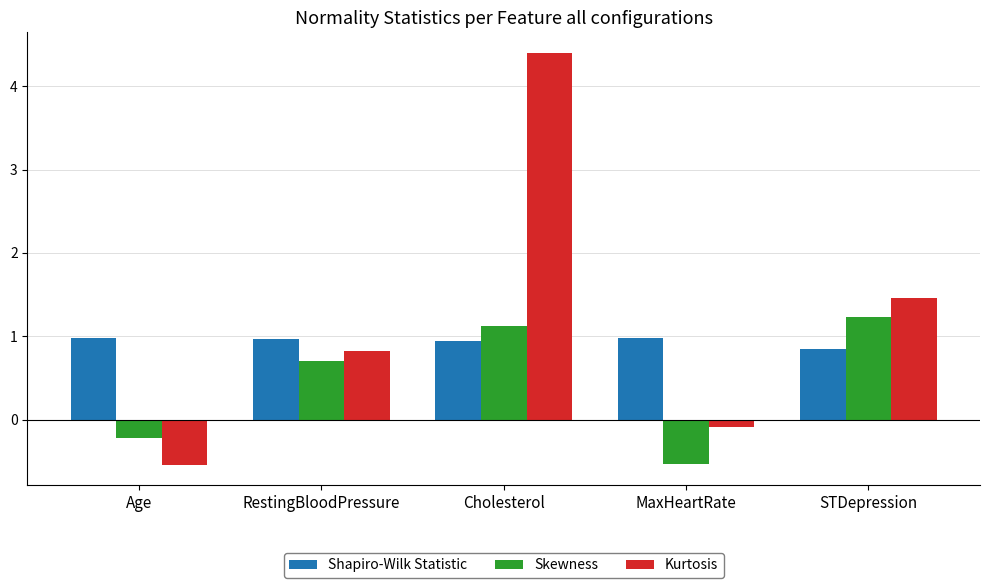

What is the total value across all series at RestingBloodPressure?

2.5